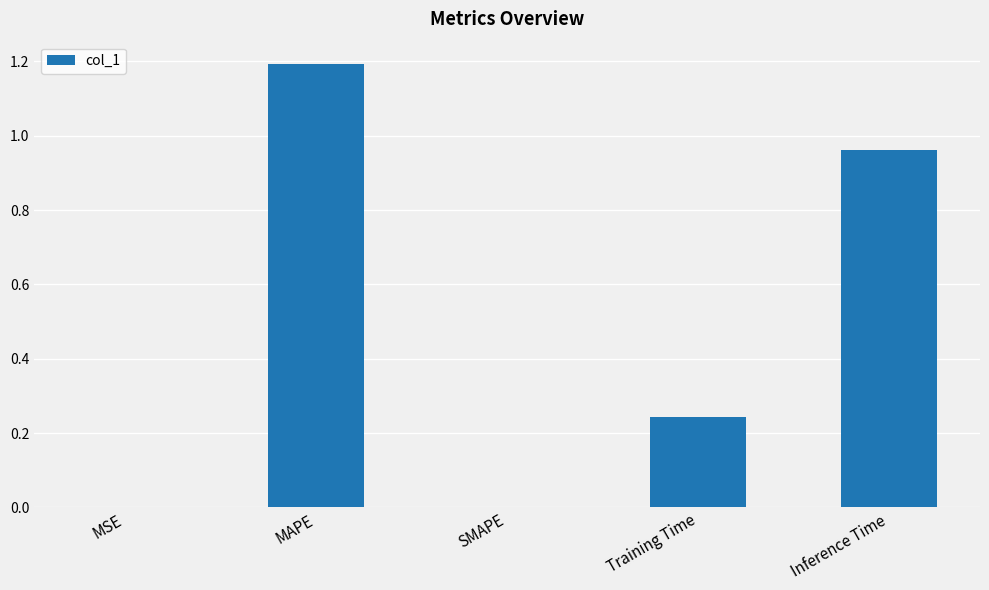

The value at Training Time is 0.4. True or false?

False